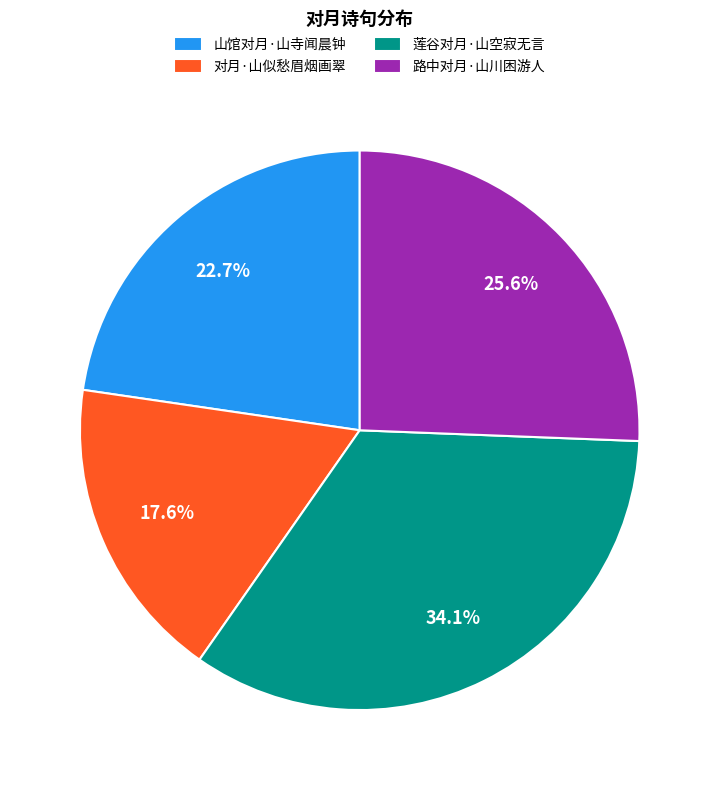

To the nearest percent, what is the average slice percentage?

25%